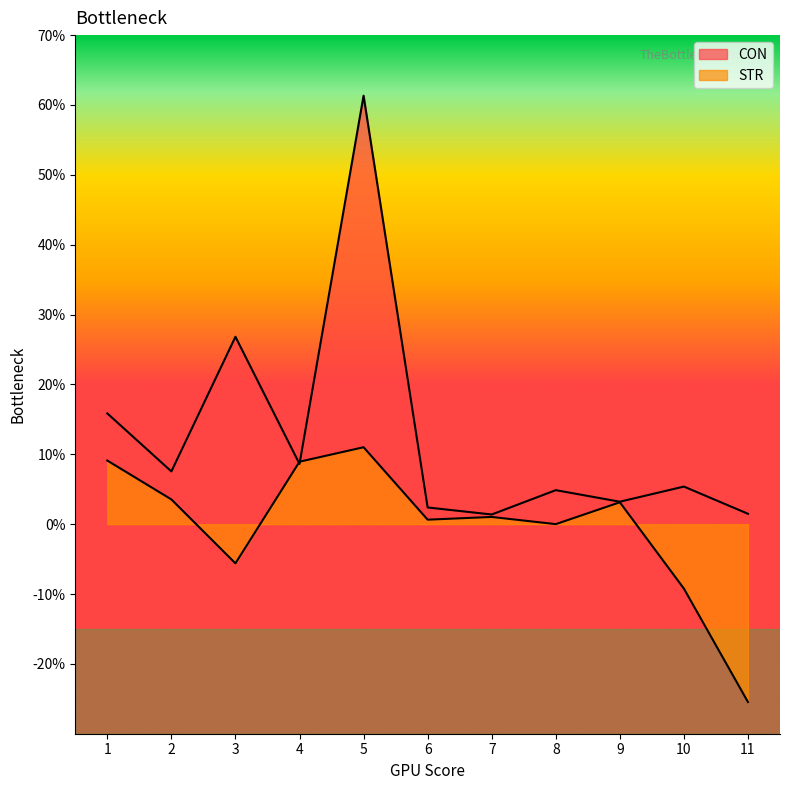

Between 11 and 6, which is larger?

6